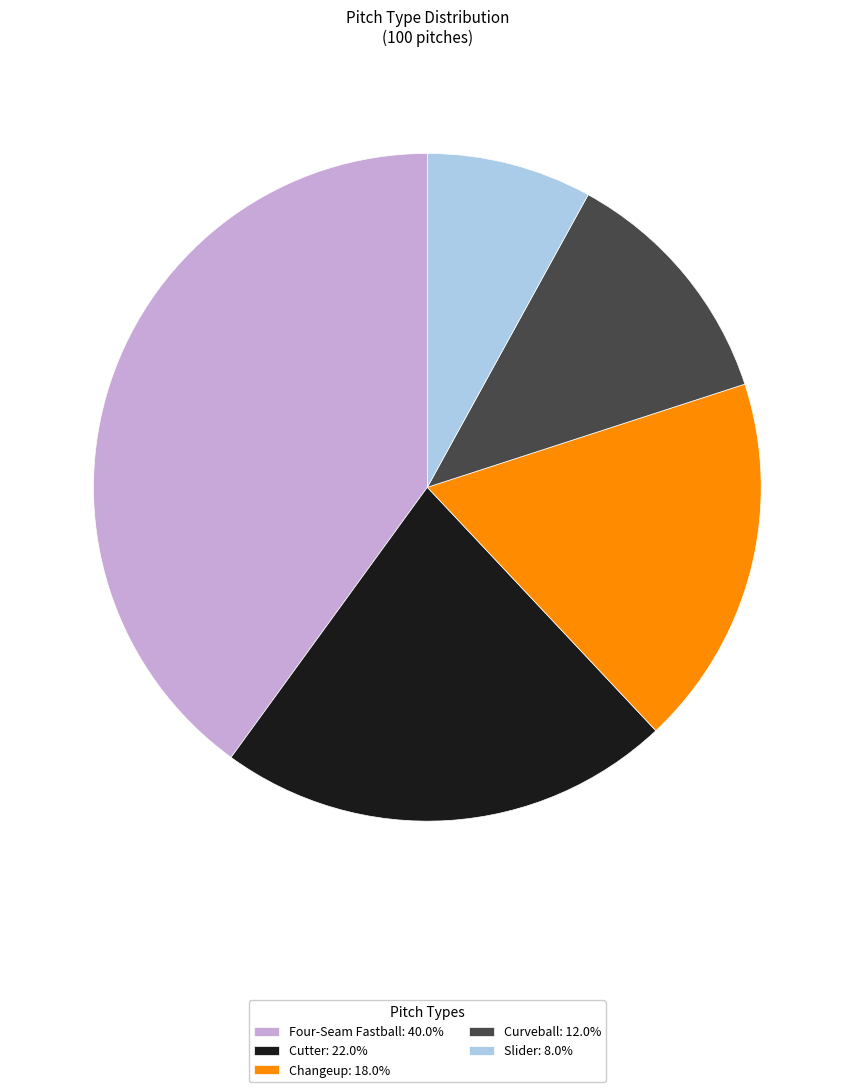

Does any single category account for the majority?

No